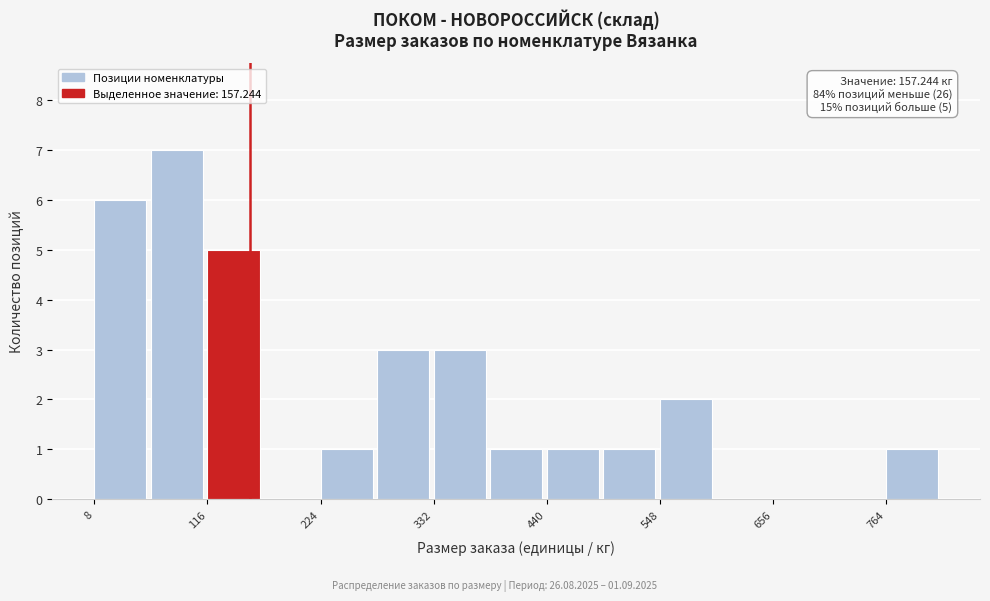

Read against the x-axis, roughly where is the centre of the tallest bar?

80